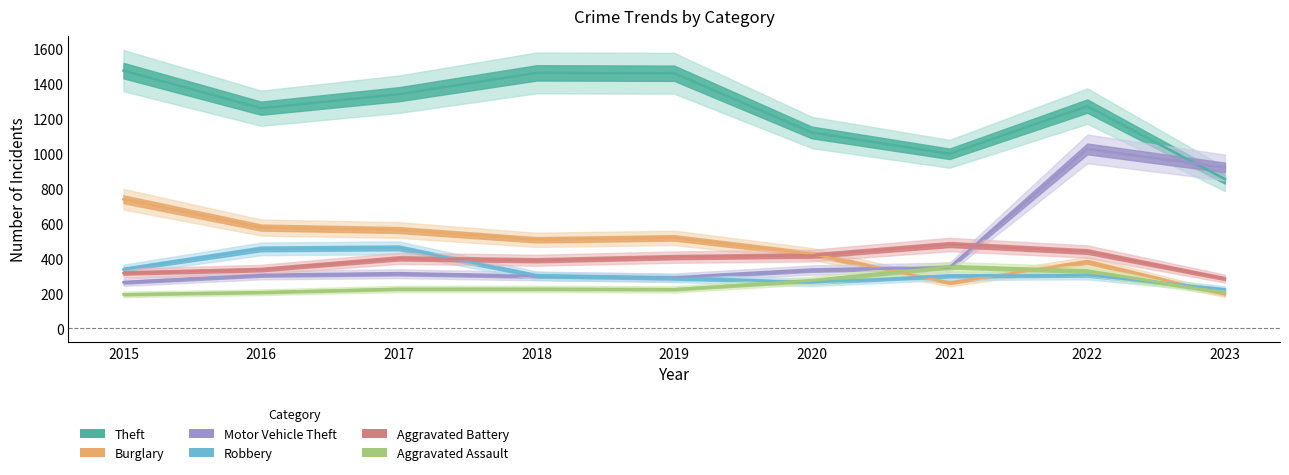

List the labels in order of Burglary value, largest first.

2015, 2016, 2017, 2019, 2018, 2020, 2022, 2021, 2023